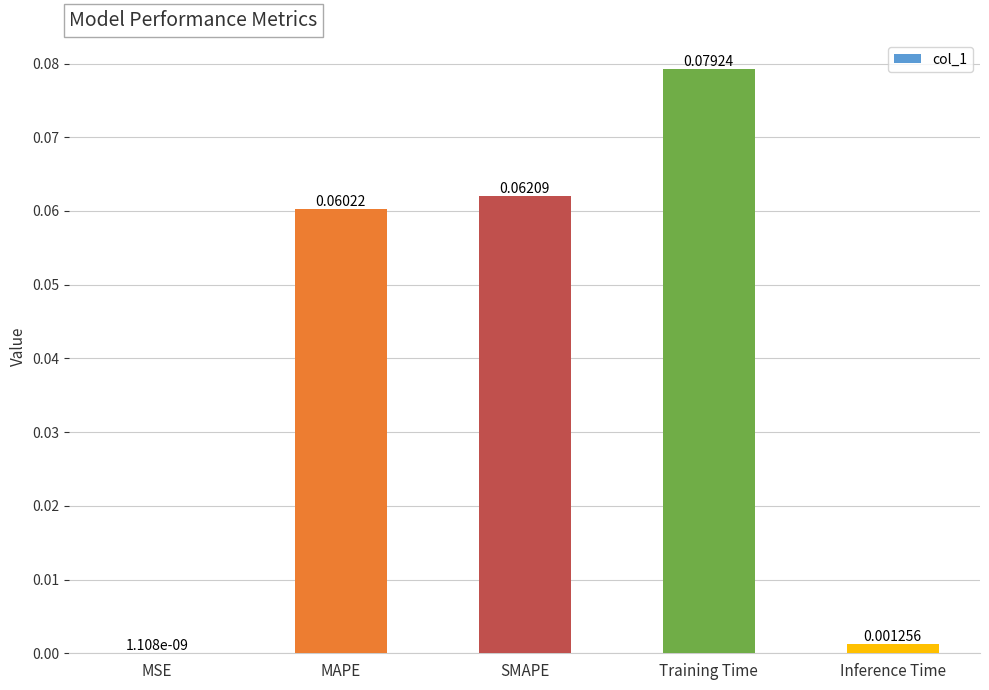

Are the bars horizontal?

No